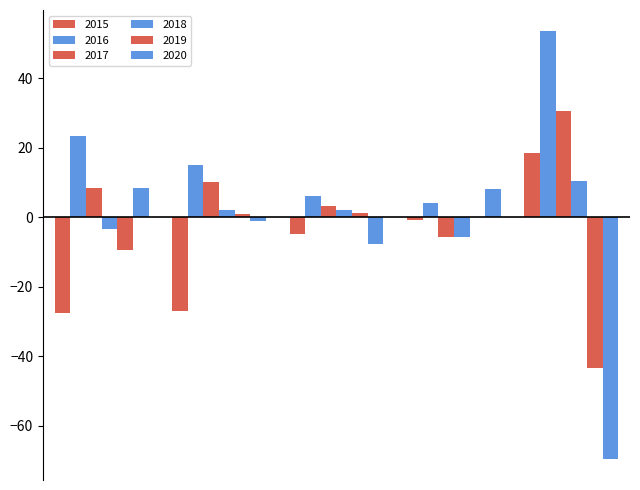

How many groups of bars are there?

5